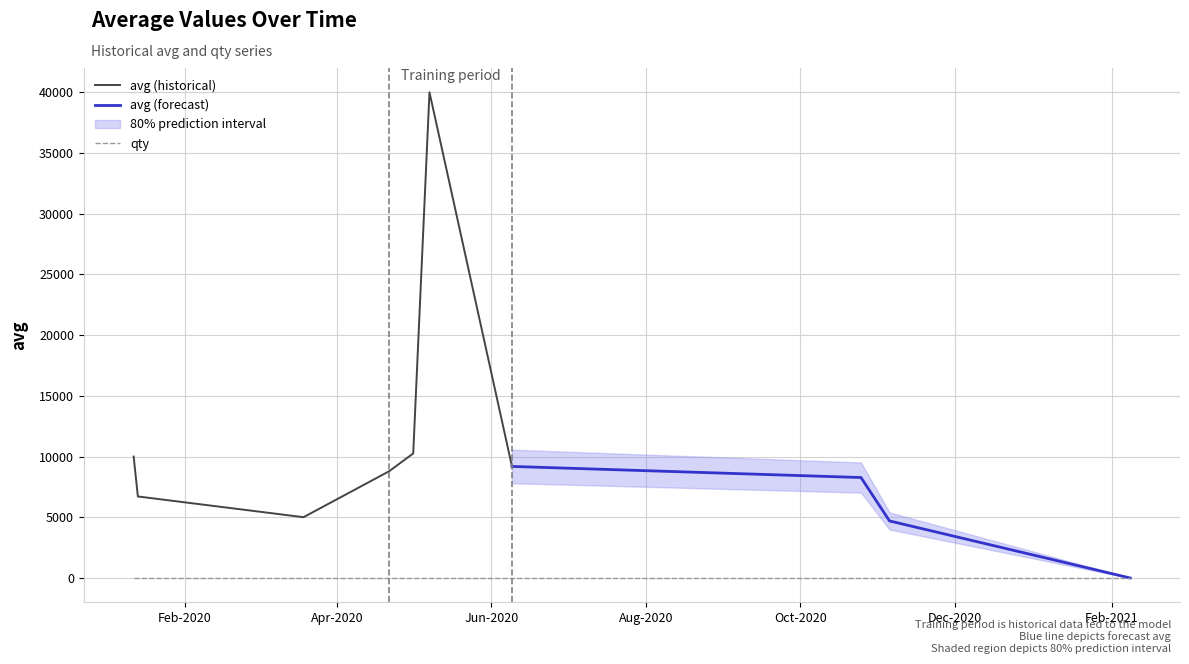

List the series in order of their peak value, highest first.

avg, qty